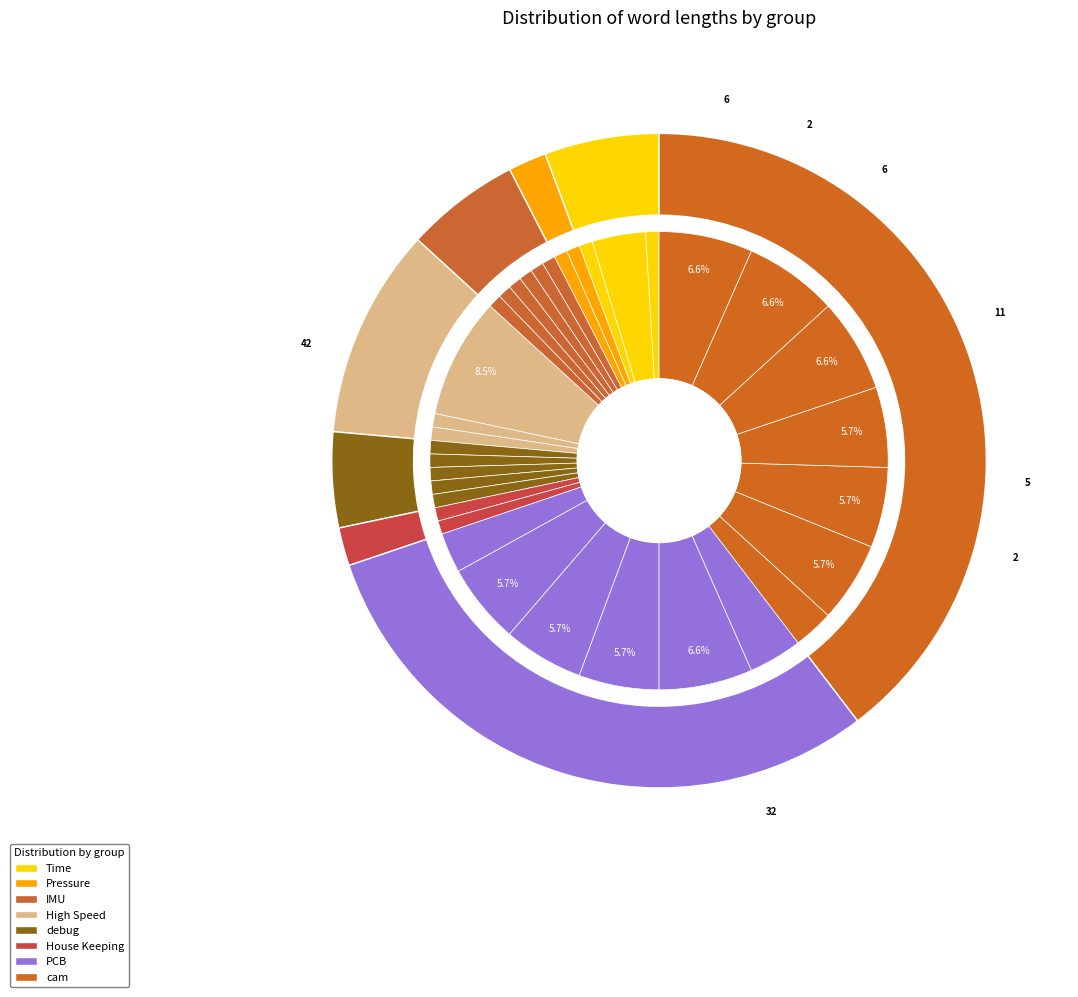

Does PCB PL04 account for over 50% of the chart?

No